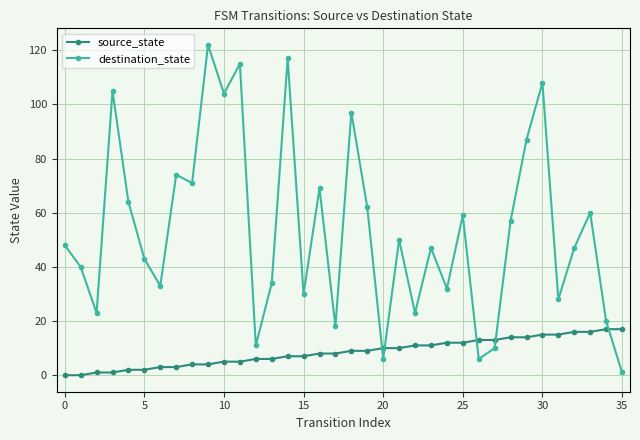

What is the greatest value displayed?

122